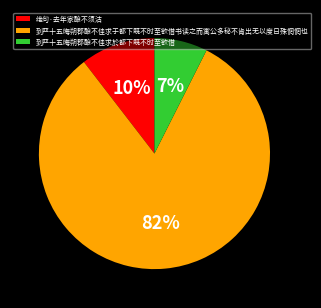

Which category has the smallest portion of the pie?

到严十五晦朔郡酿不佳求於都下既不时至欲借